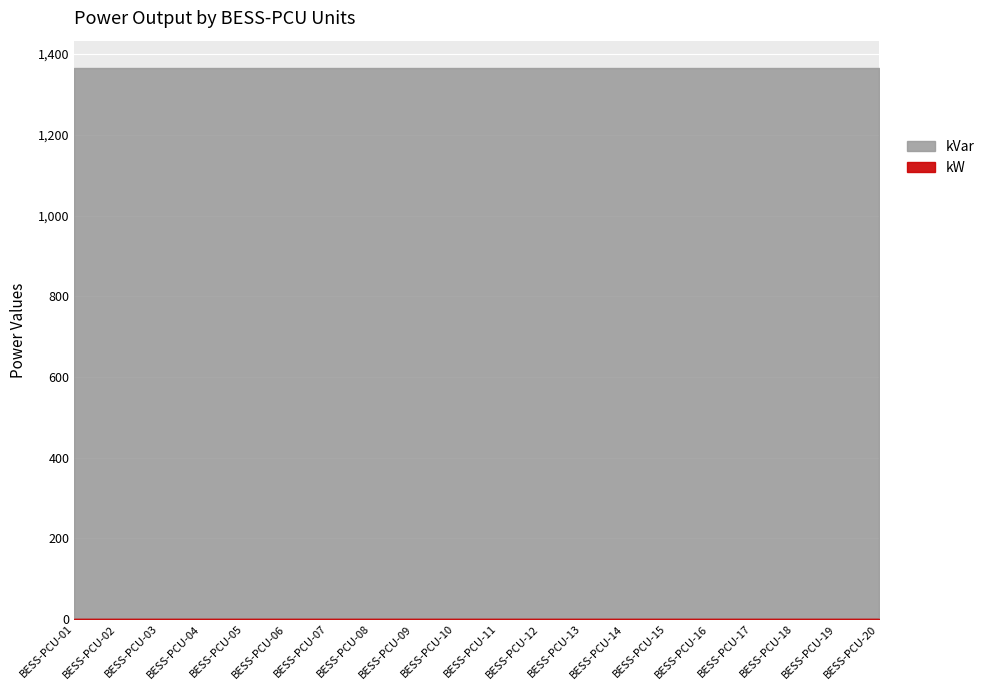

Count the number of categories in the chart.

20